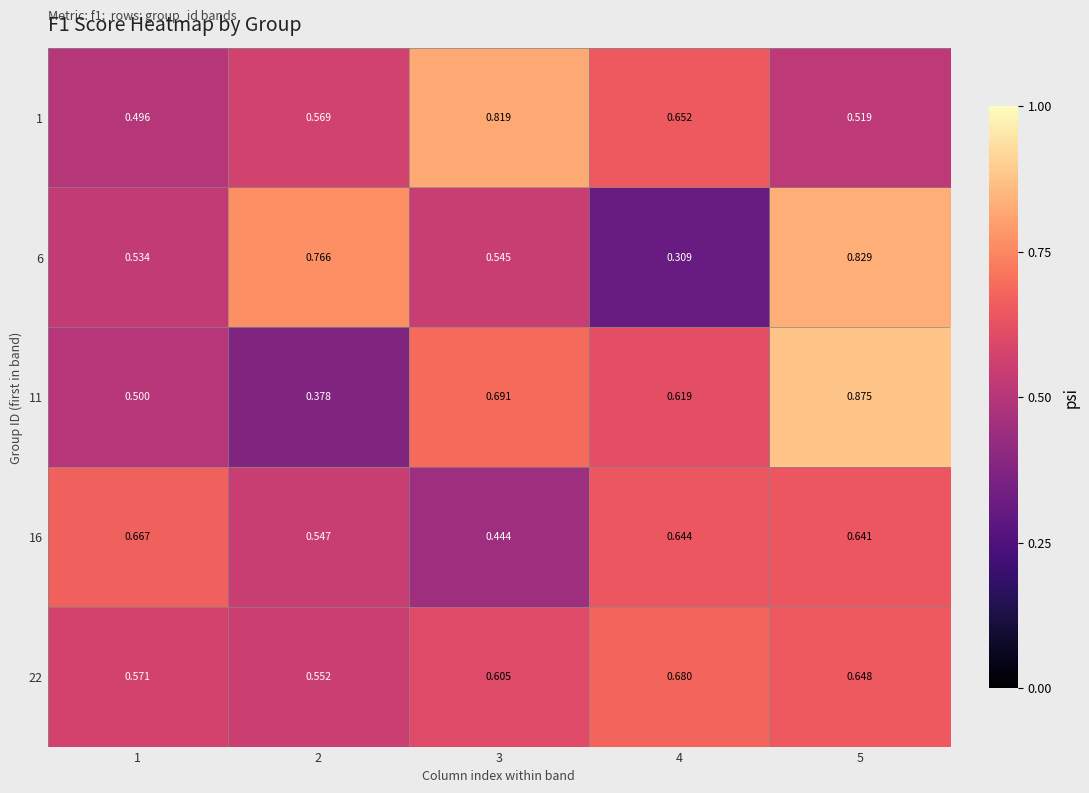

At which category is the sum across all series the highest?

5